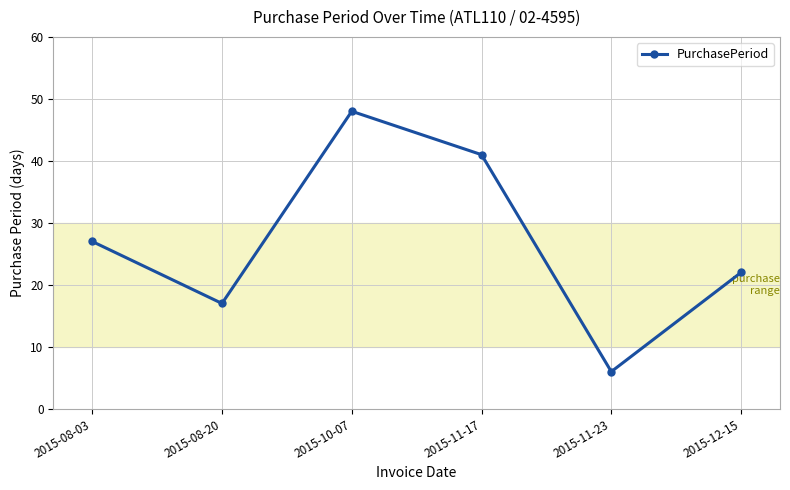

What is the smallest value displayed?

6